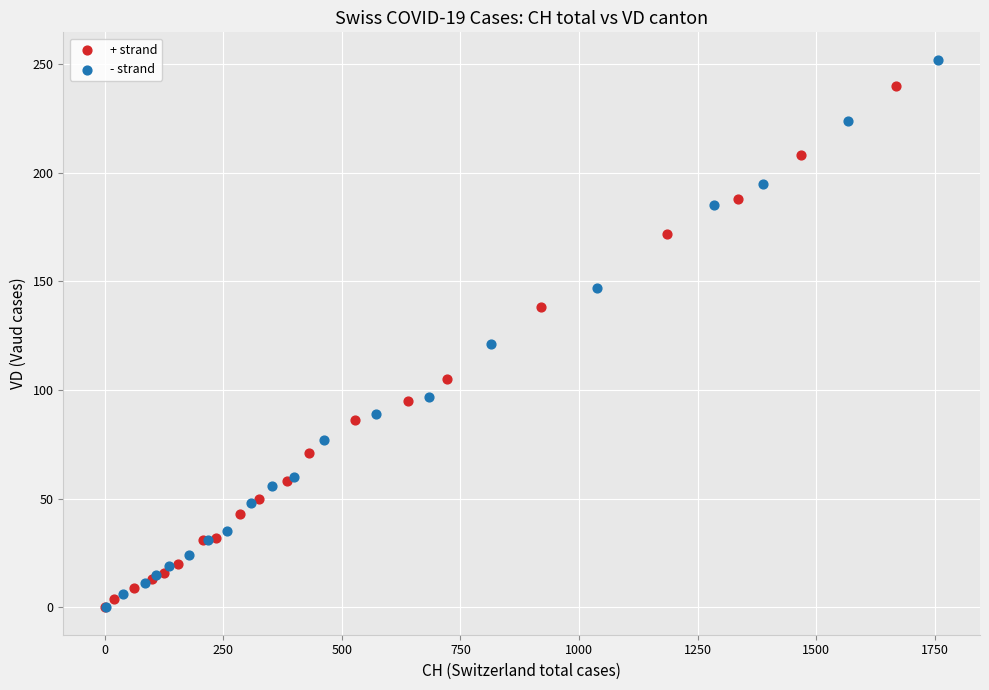

Which series has the largest Y range (max minus min)?

- strand